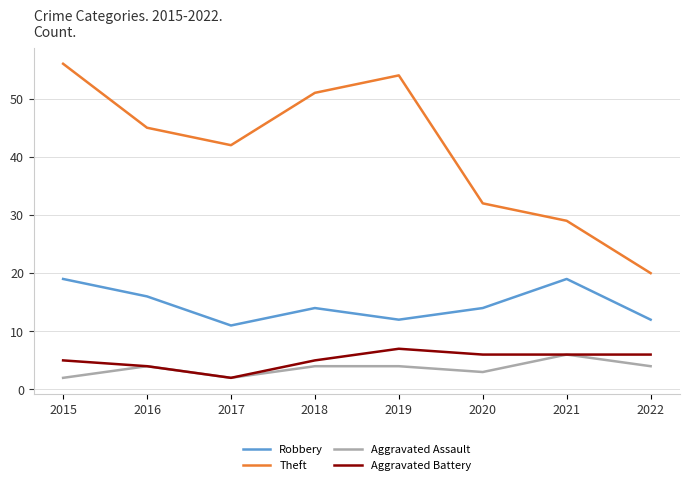

The Robbery series shows 11 at 2017. True or false?

True